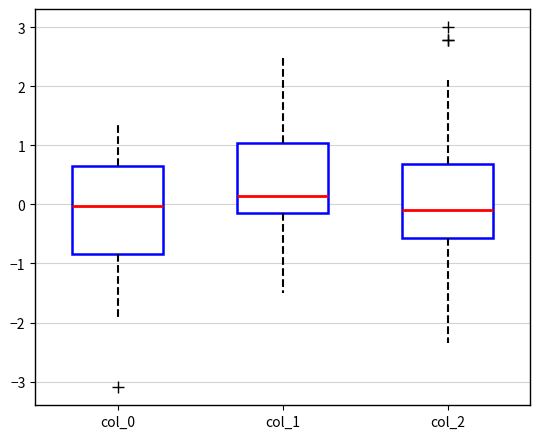

Where is the lower edge of the box for col_1 on the y-axis? The values are not printed on the chart, so give them approximately, as read against the axis.

-0.1